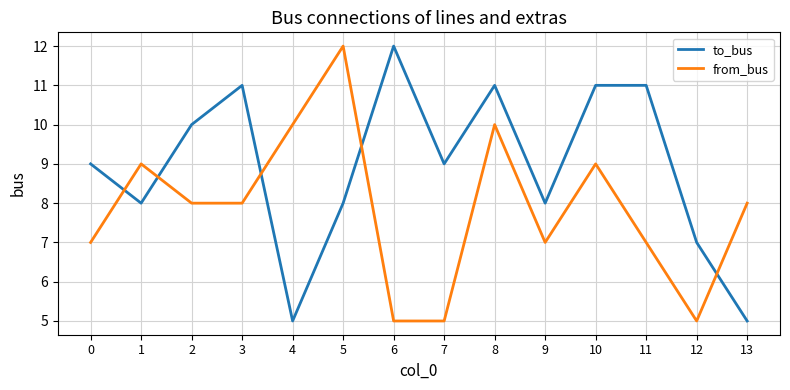

Which series has the largest total across all categories?

to_bus